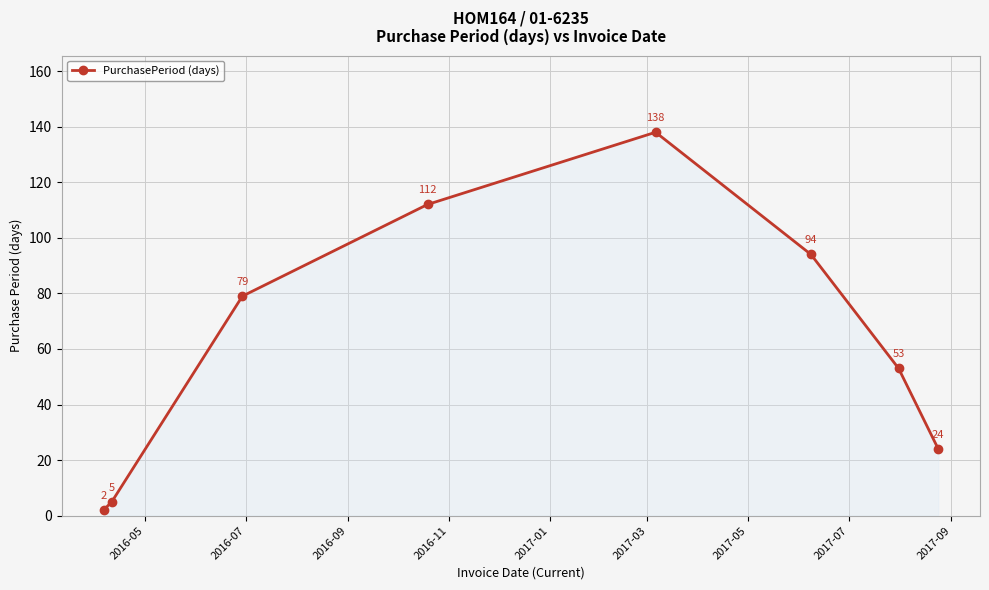

What is the difference between the second highest and minimum values?

110